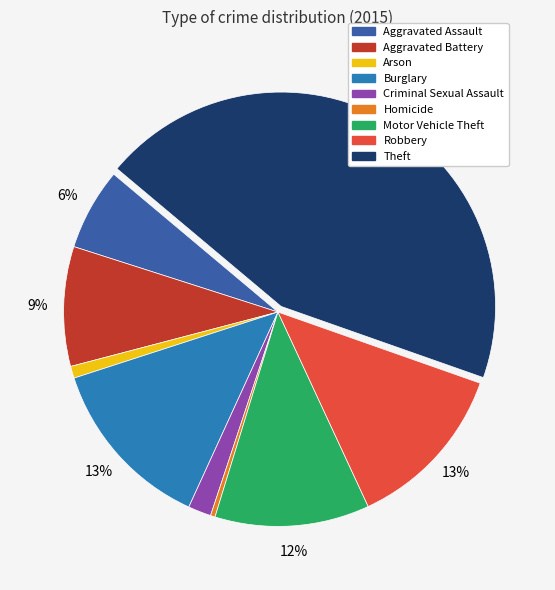

What percentage is the Burglary slice, to the nearest percent?

13%